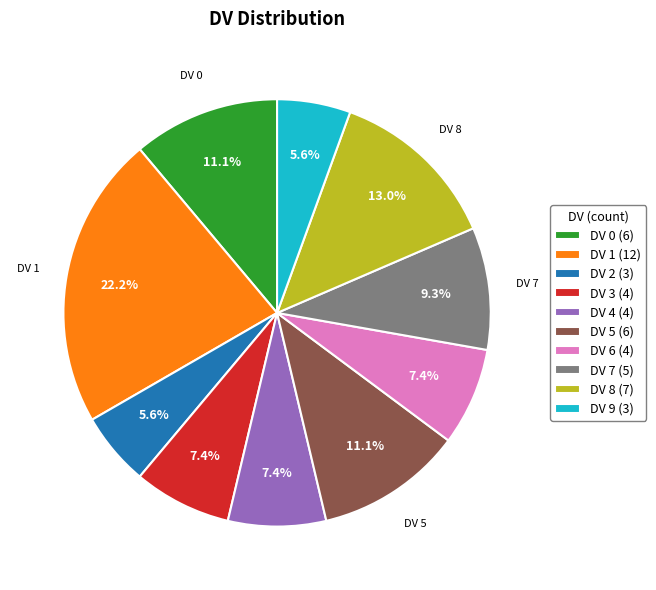

What percentage do DV 6 (4) and DV 5 (6) together represent?

18.5%